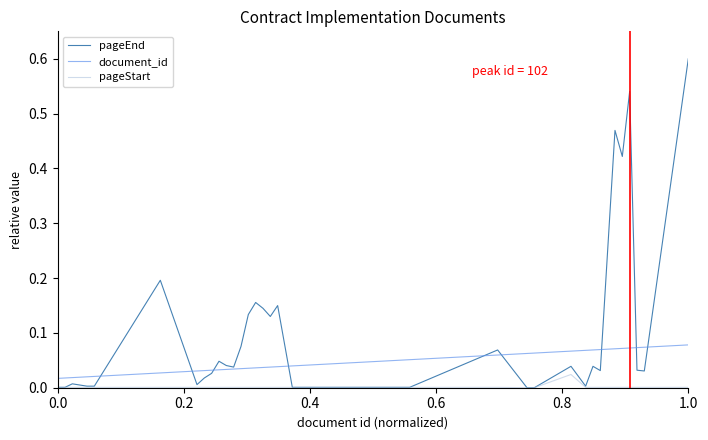

Rank the series by their average value, from lowest to highest.

pageStart, document_id, pageEnd